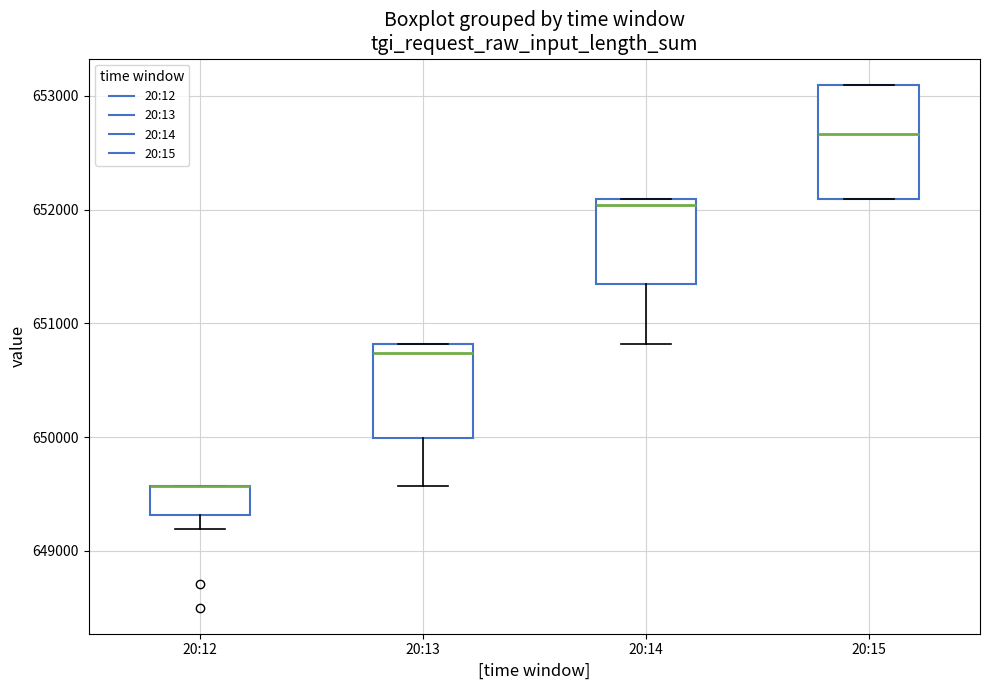

Where is the lower edge of the box for 20:14 on the y-axis? The values are not printed on the chart, so give them approximately, as read against the axis.

651300